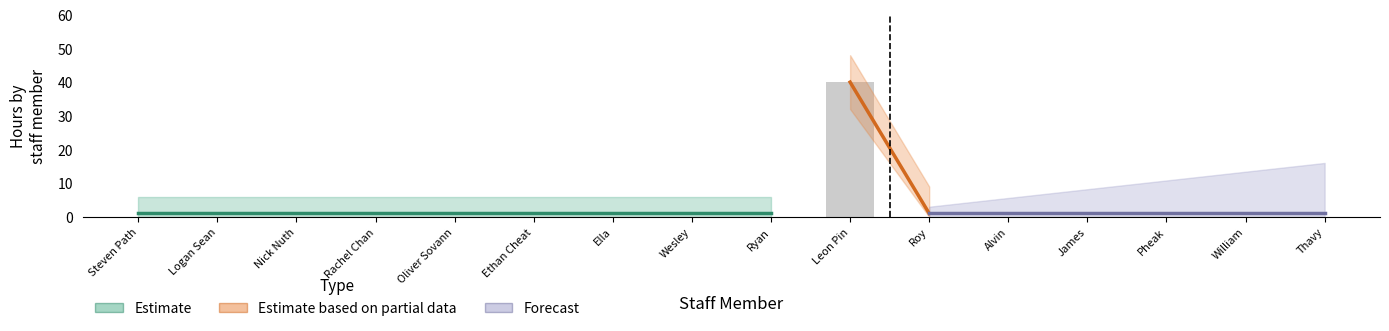

Does the chart contain stacked bars?

No